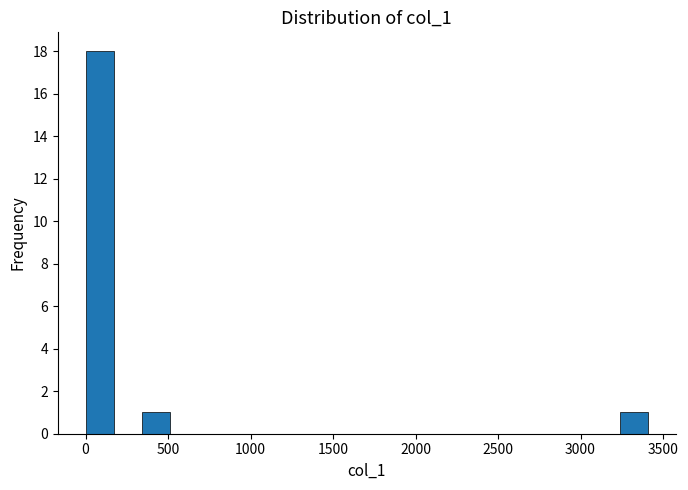

Read against the x-axis, roughly where is the centre of the tallest bar?

100